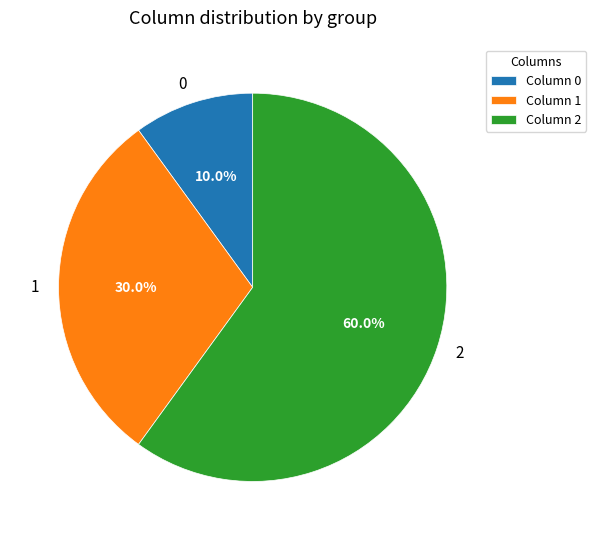

How many segments does this pie chart have?

3